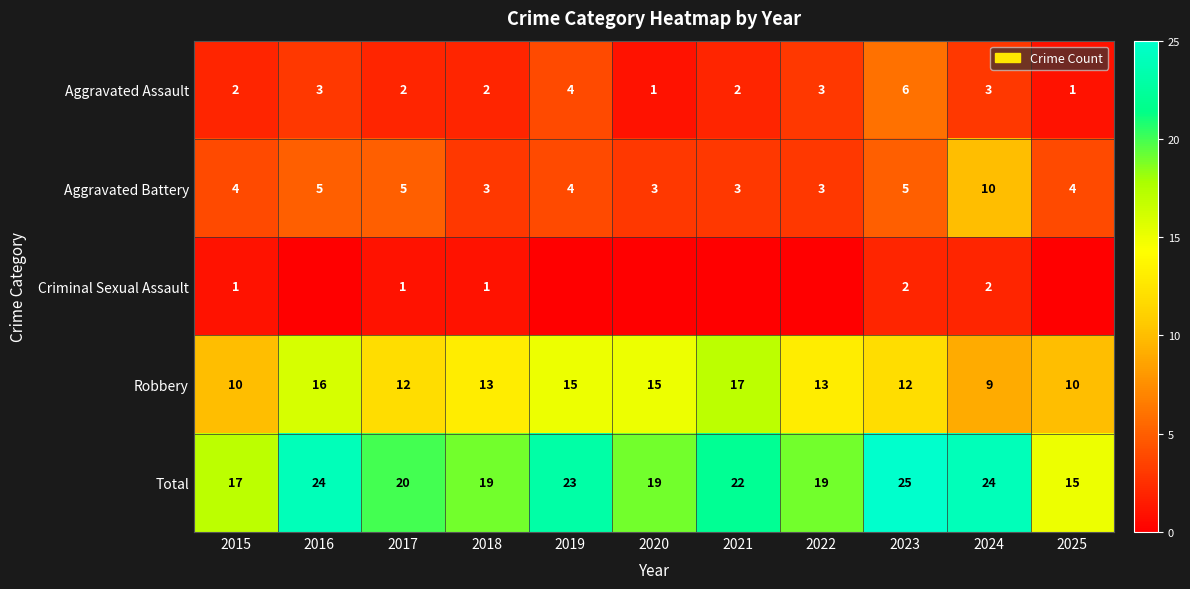

What is the sum of all Robbery values?

142